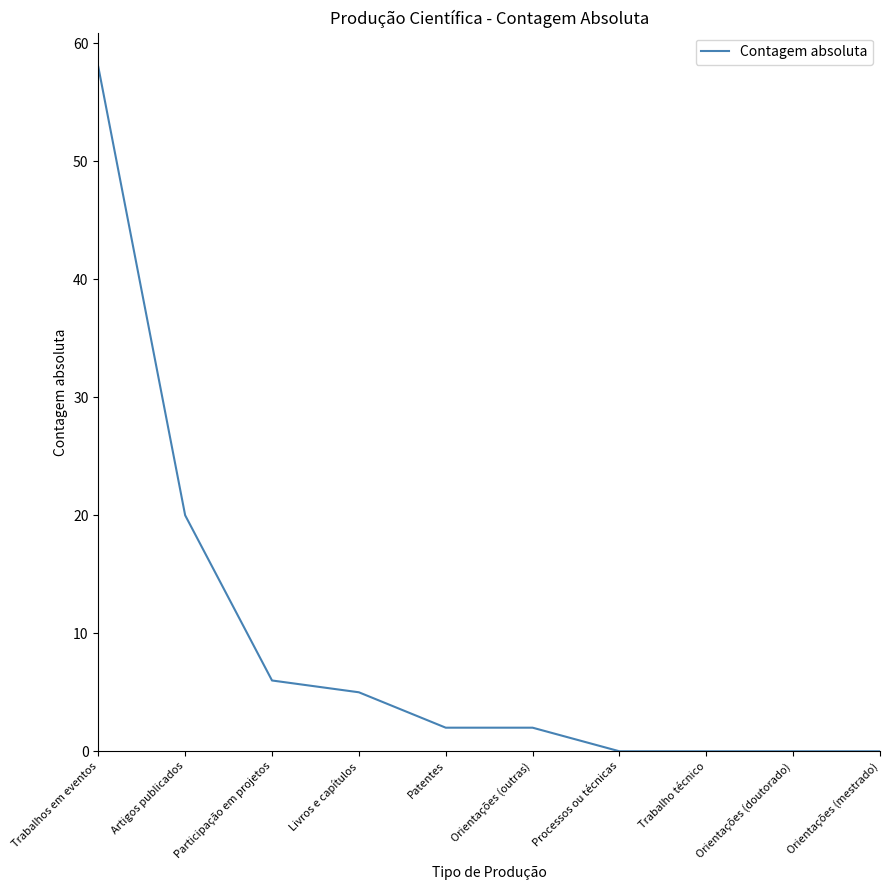

What position from the right is Trabalho técnico?

3